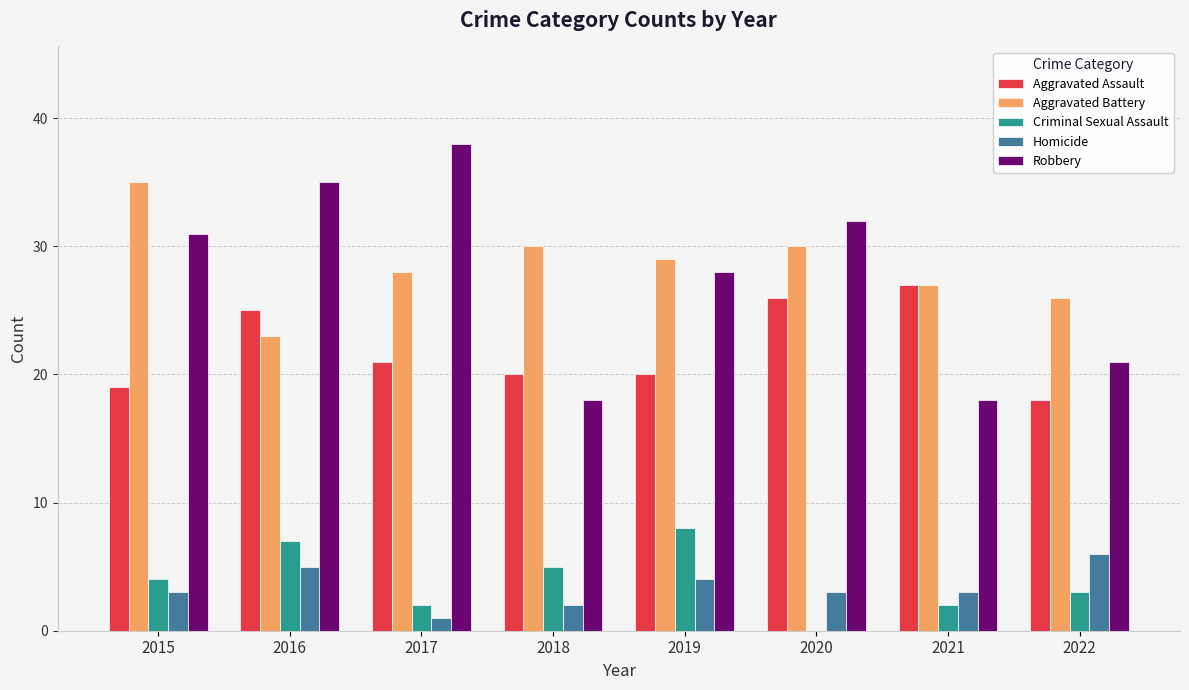

How many groups of bars are there?

8